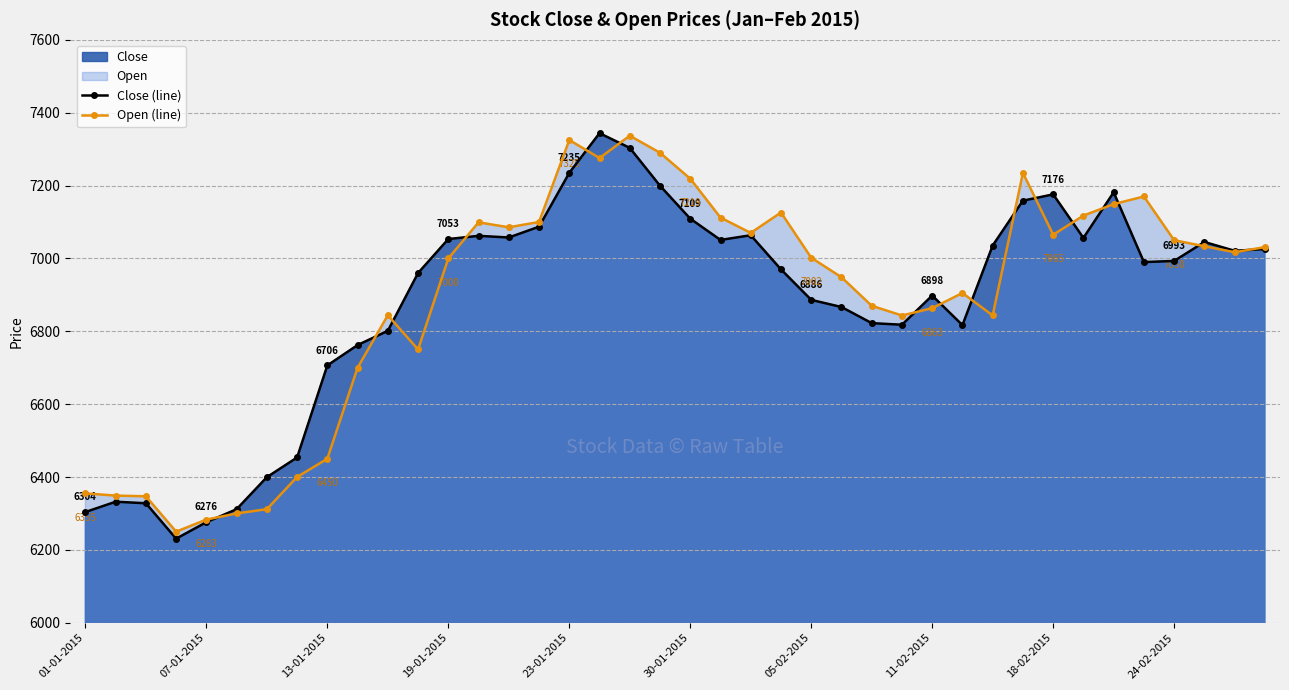

Reading right to left, extract all data points from this chart.

Close (line): 7025.7	7020.9	7045.1	6993.1	6989.9	7181.4	7056.2	7175.8	7158.5	7035.4	6816.9	6898.0	6817.9	6822.4	6866.6	6886.2	6969.9	7063.6	7050.7	7109.1	7199.5	7303.4	7343.8	7234.9	7087.1	7057.4	7061.9	7053.2	6959.9	6801.1	6762.1	6706.4	6453.6	6399.5	6311.6	6275.9	6230.8	6327.9	6332.1	6303.9
Open (line): 7031.0	7017.0	7033.4	7050.0	7170.0	7149.0	7117.5	7065.0	7234.8	6843.4	6905.0	6863.4	6843.3	6870.0	6948.4	7001.9	7126.0	7070.0	7112.1	7218.8	7290.0	7336.8	7275.6	7325.0	7100.0	7085.4	7099.0	7000.0	6750.0	6844.0	6700.0	6450.0	6400.0	6311.6	6300.0	6283.1	6250.0	6347.0	6349.0	6355.0